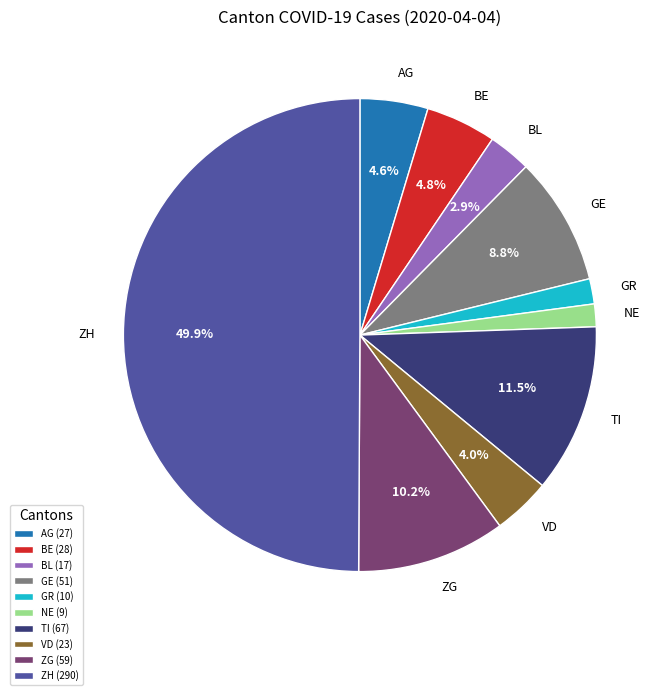

To the nearest percent, what is the average slice percentage?

10%